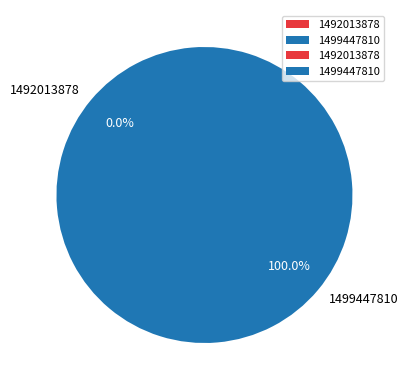

What percentage do 1499447810 and 1492013878 together represent?

100.0%